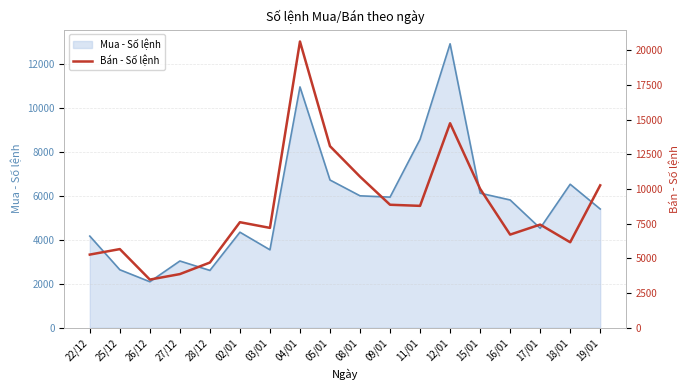

What is the average value?

8634